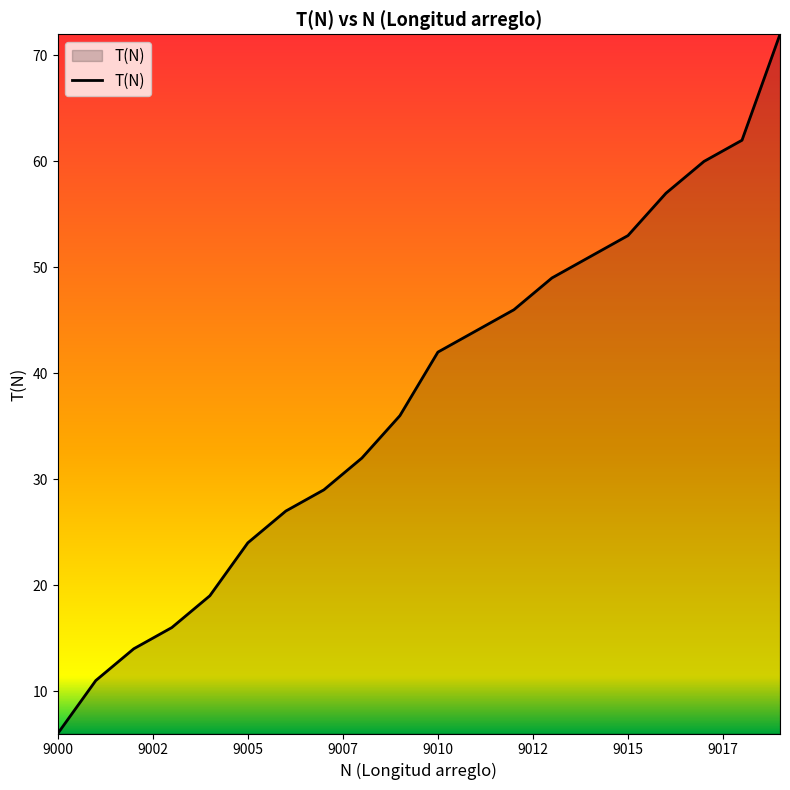

What is the difference between the maximum and minimum values?

66